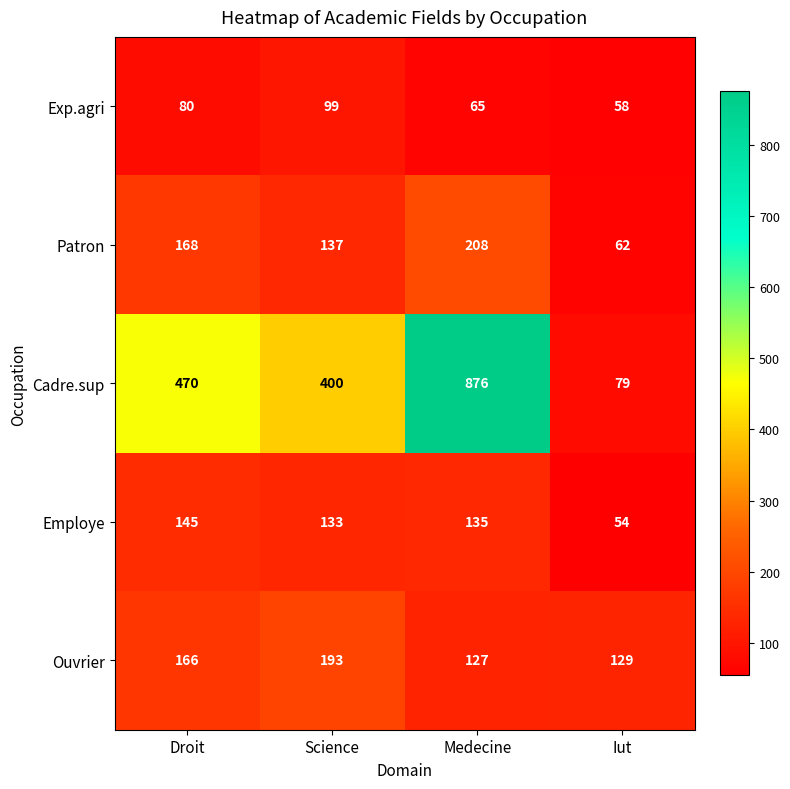

How many distinct data groups are displayed?

5